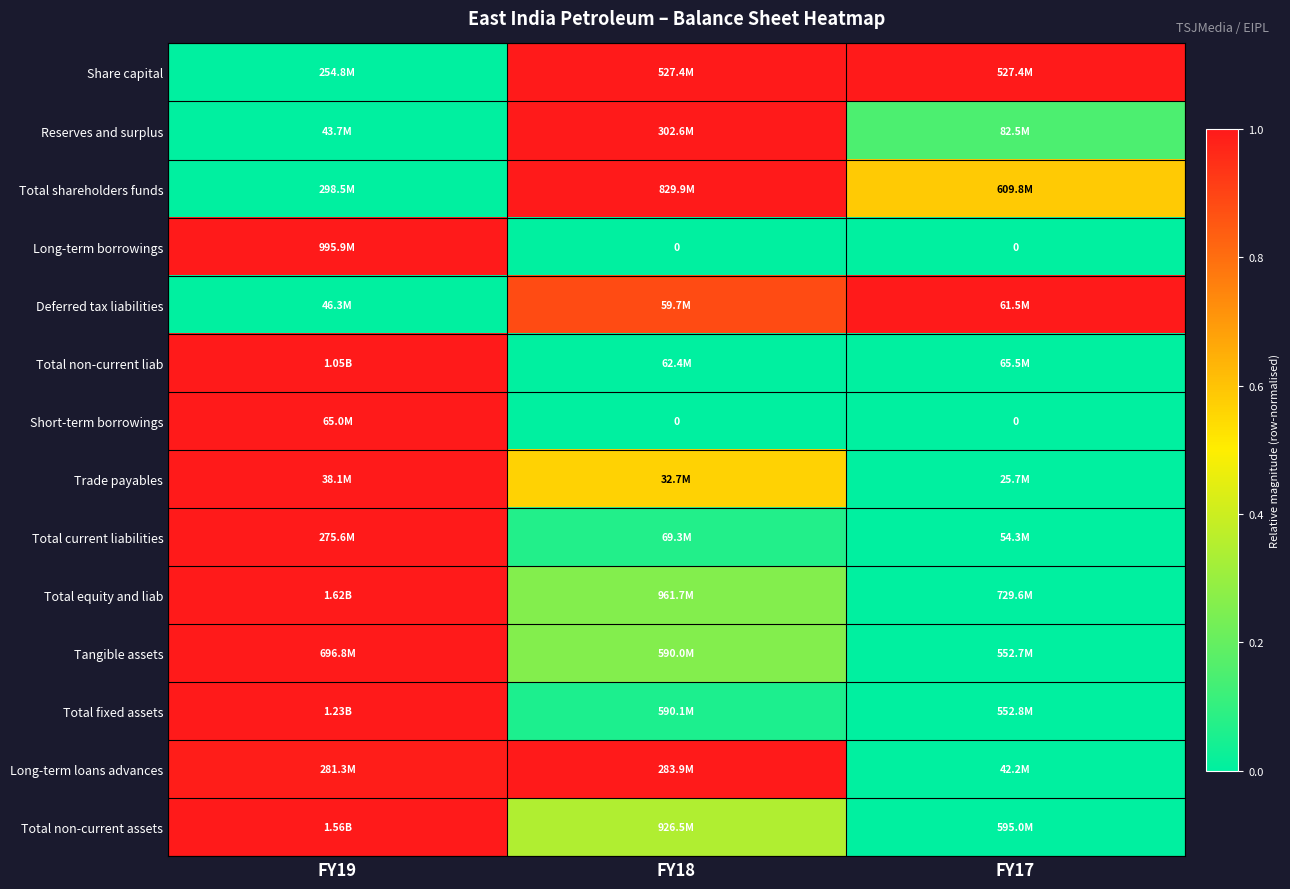

Rank the categories by Total fixed assets value from lowest to highest.

FY17, FY18, FY19